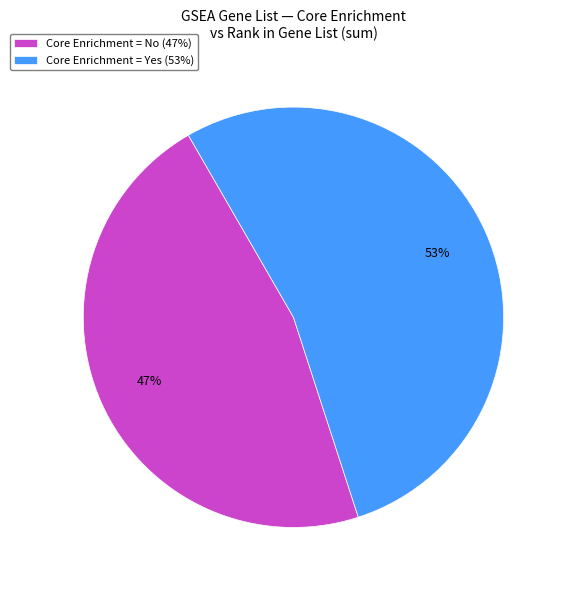

How many segments does this pie chart have?

2